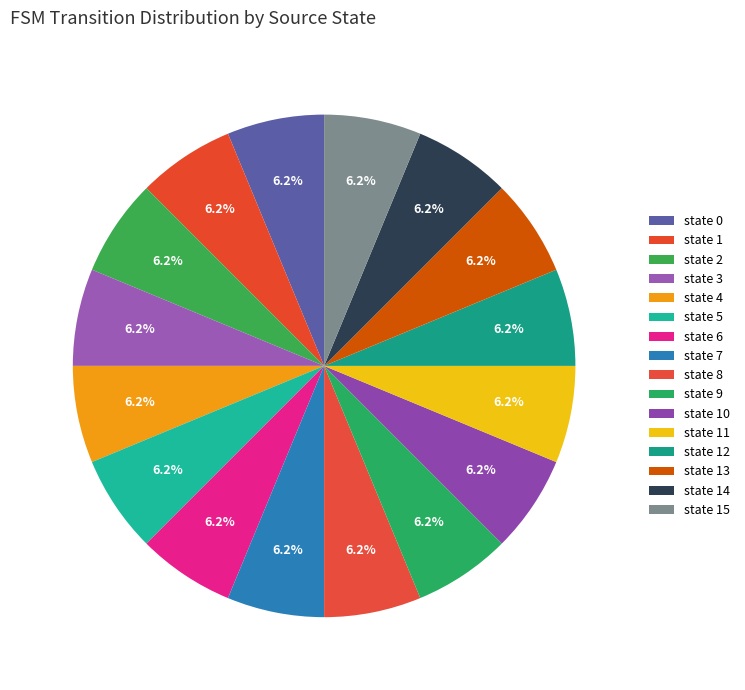

Which slice is the smallest?

state 2